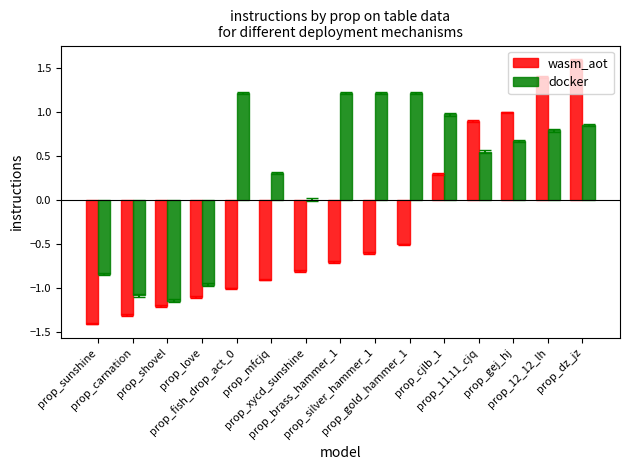

How many groups of bars are there?

15